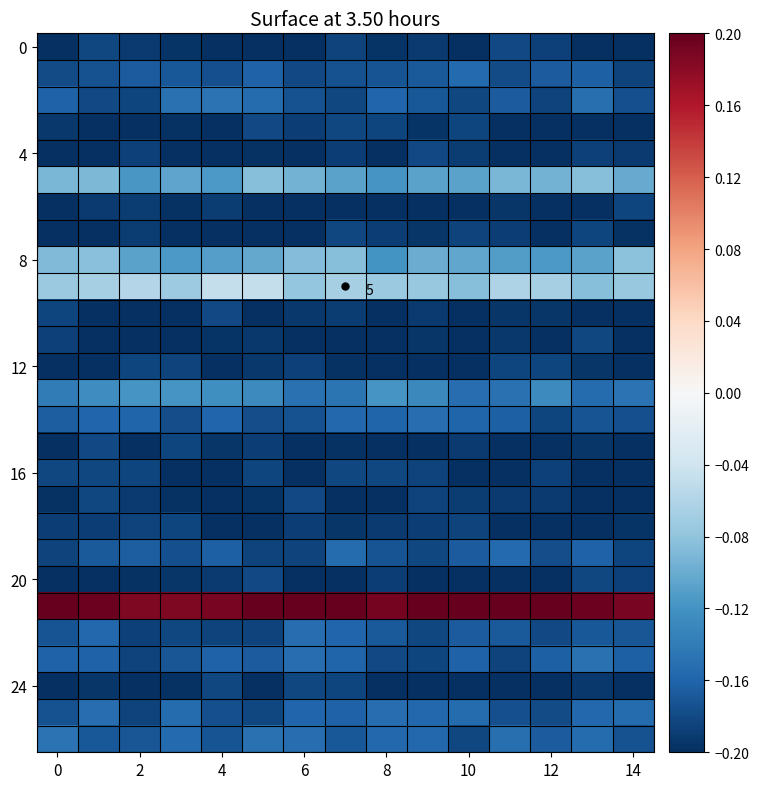

What is the spread (max minus min) of values at 13?

0.4